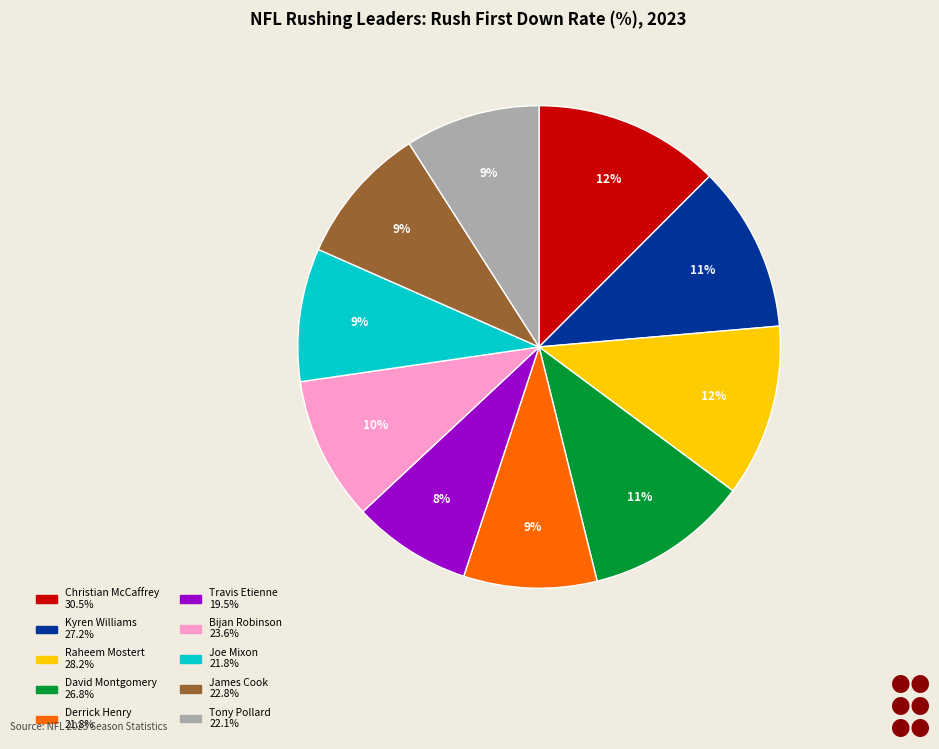

How many segments does this pie chart have?

10